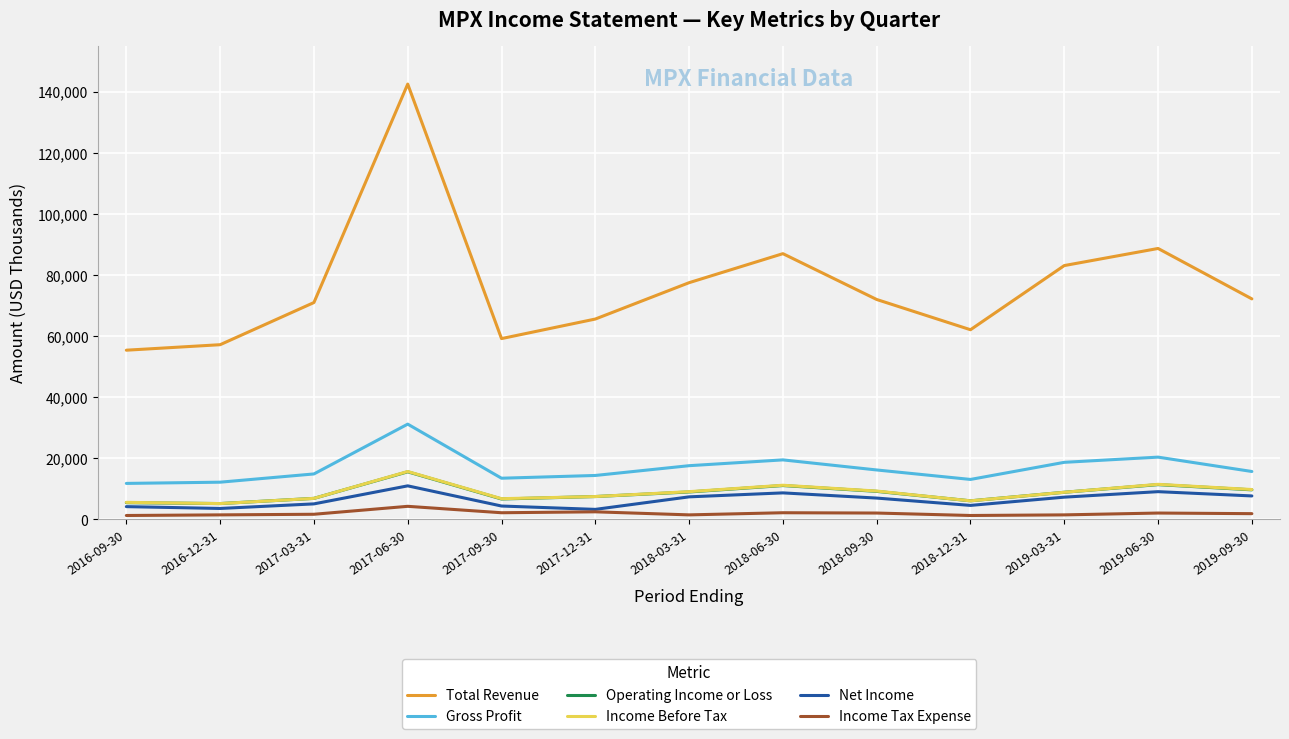

Which series has the largest total across all categories?

Total Revenue